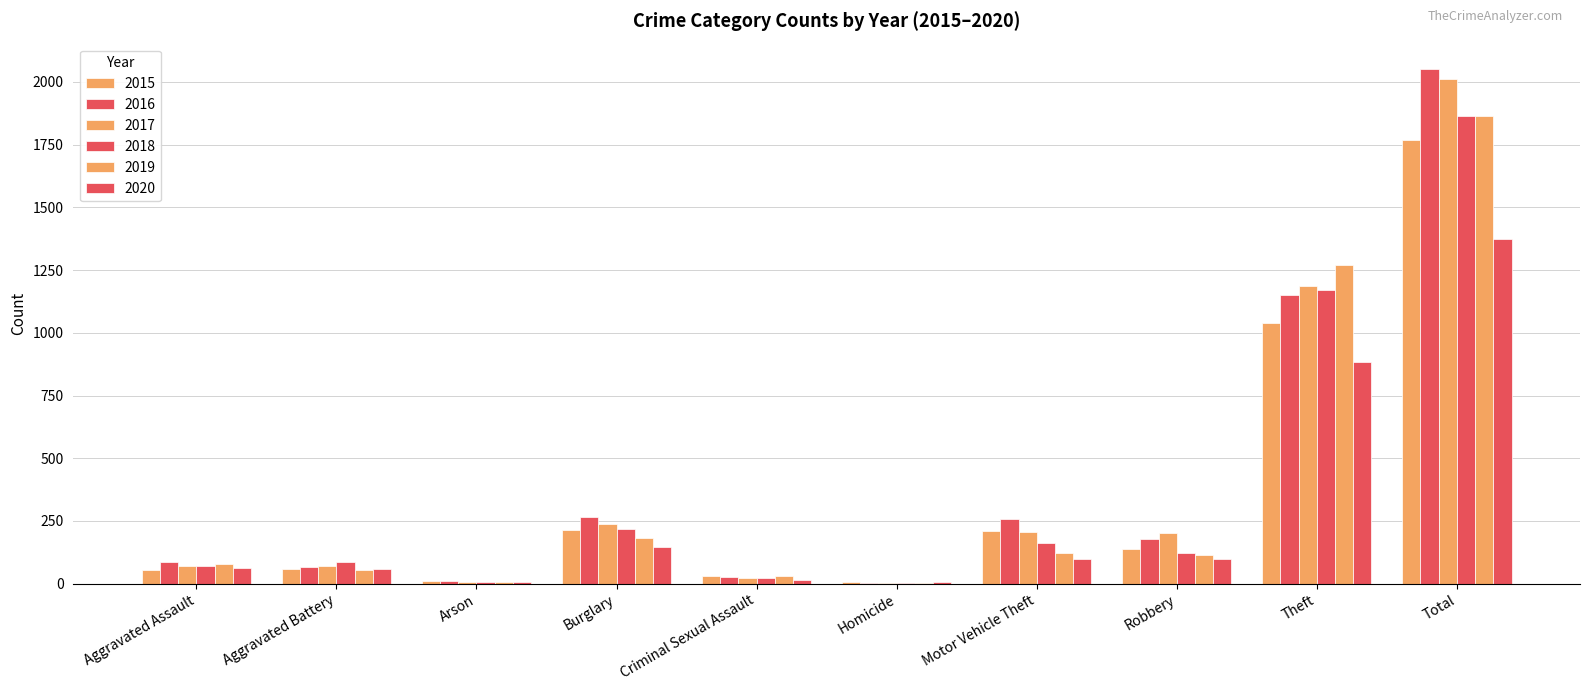

What is the difference between the maximum and minimum values in the 2020 series?

1368